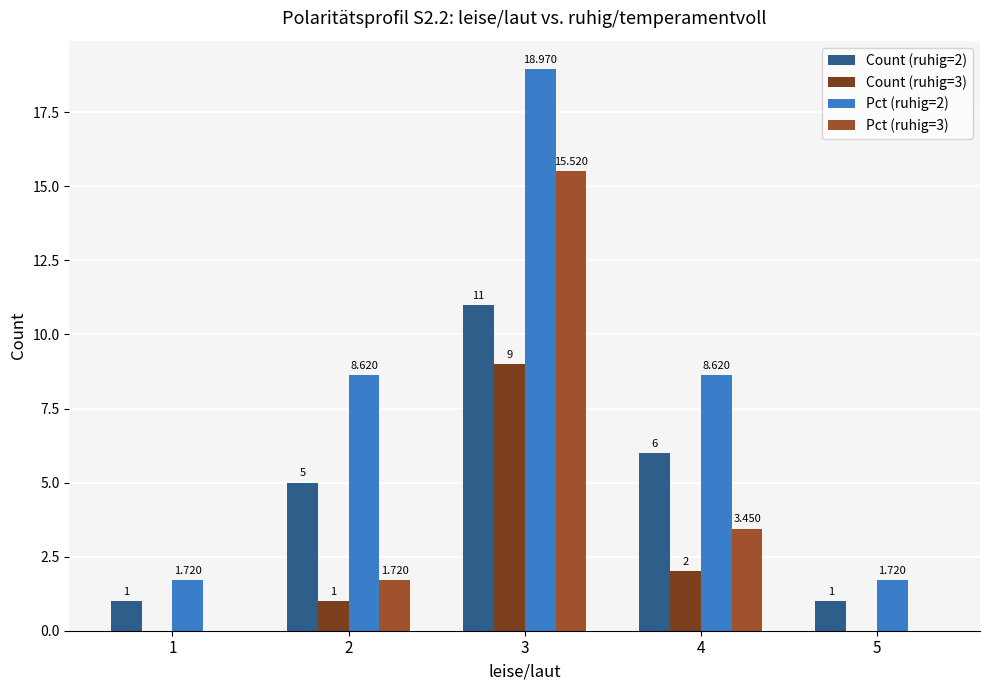

Is the value of Count (ruhig=3) at 5 greater than the value of Pct (ruhig=2) at 3?

No